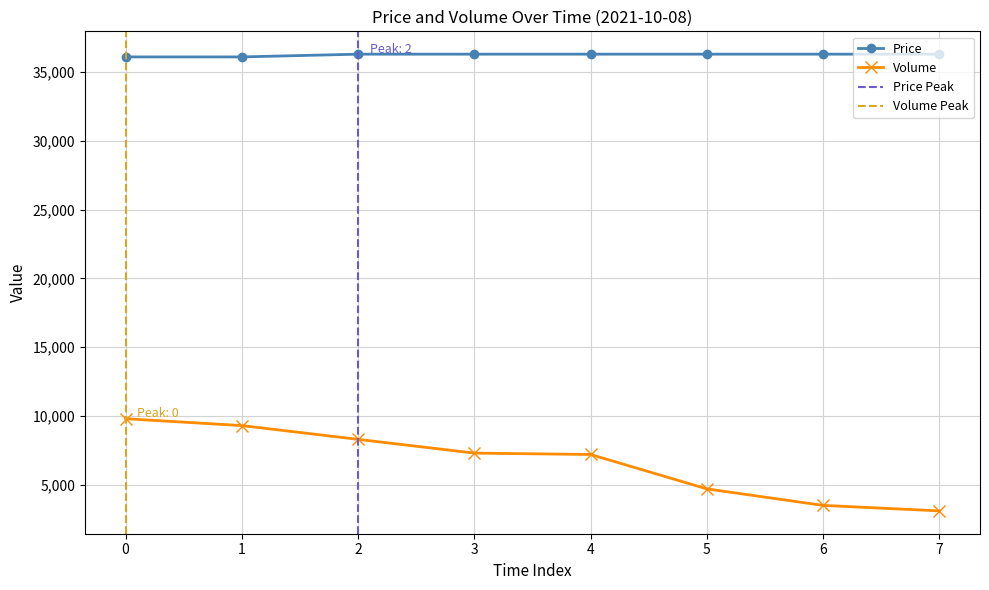

Does the chart have visible grid lines?

Yes